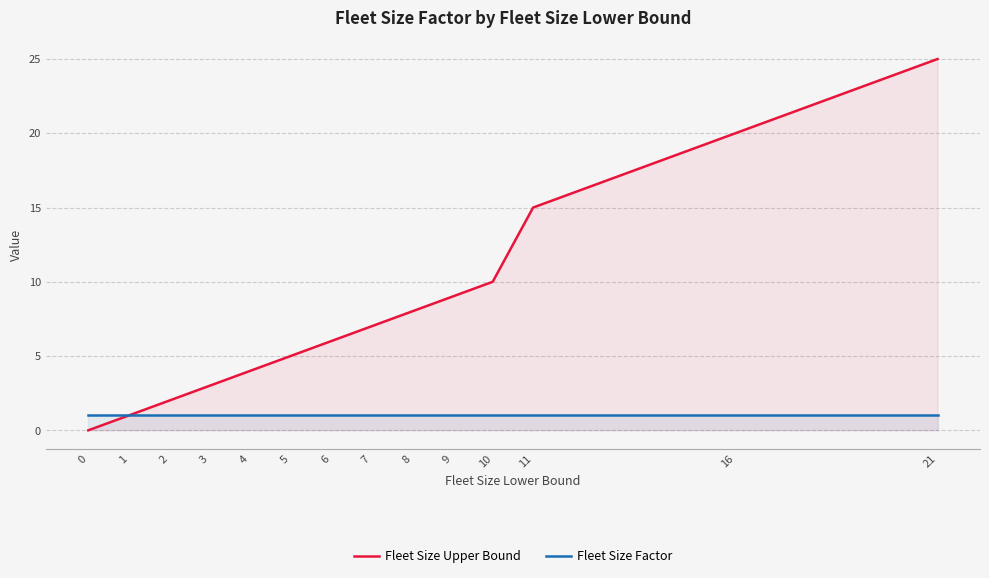

What is the value of the Fleet Size Factor point at the 7th from the left?

1